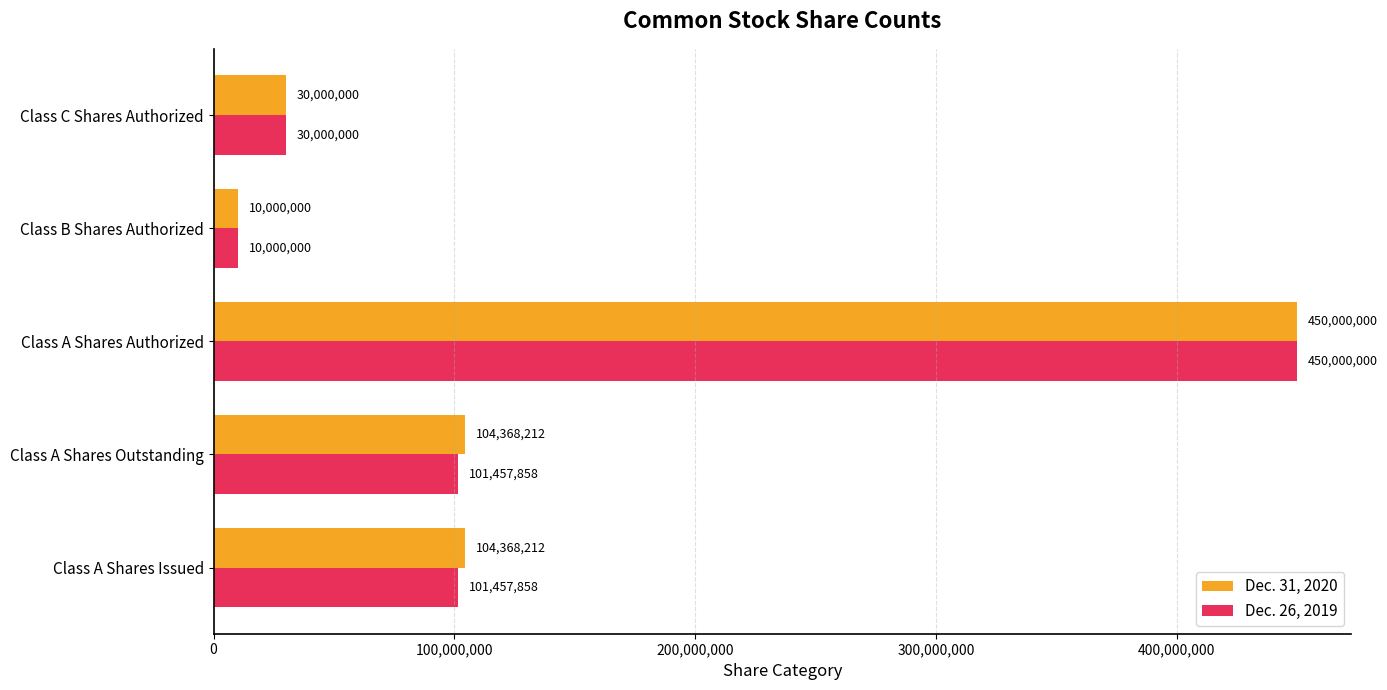

How many data points does each series have?

5